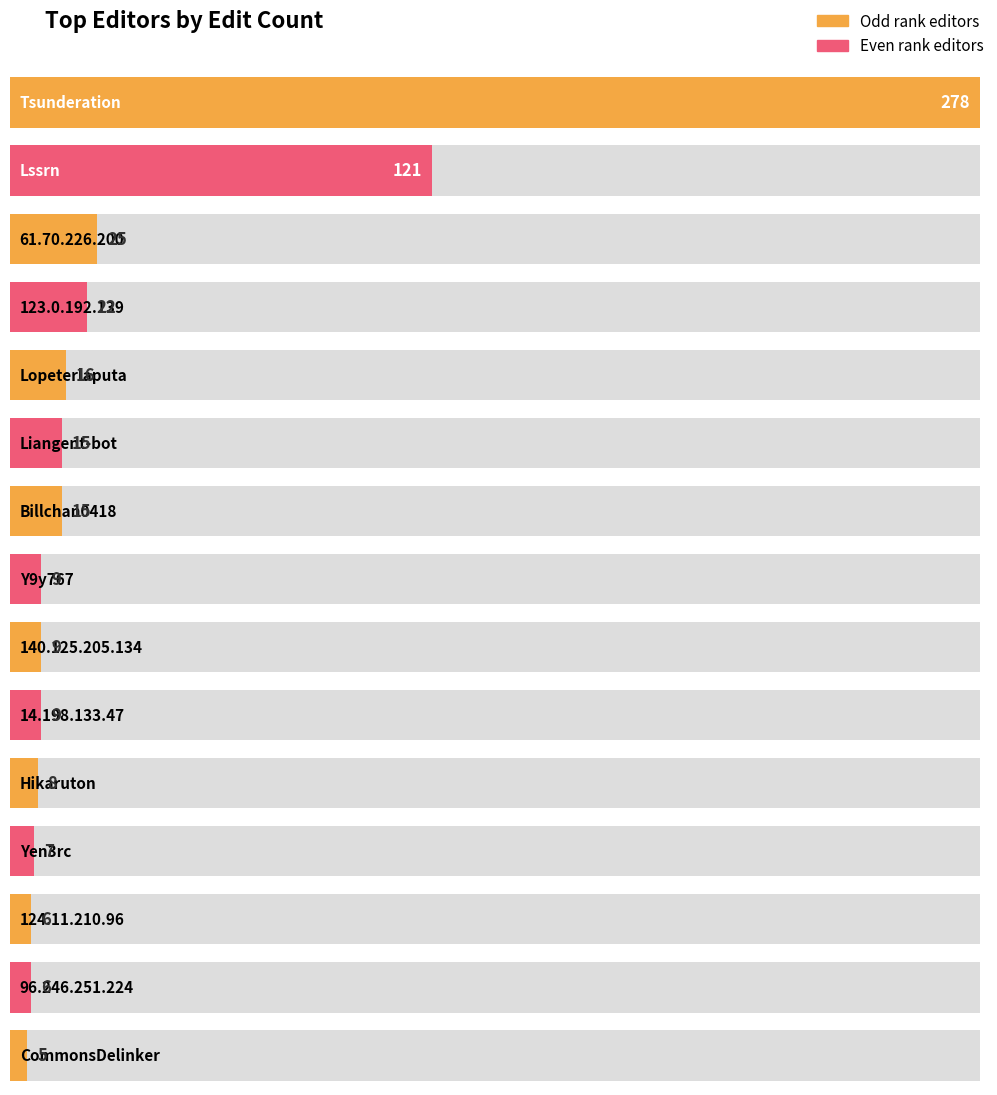

Reading left to right, what are all the values shown in this chart?

Tsunderation=278	Lssrn=121	61.70.226.200=25	123.0.192.139=22	Lopeterlaputa=16	Liangent-bot=15	Billchan0418=15	Y9y767=9	140.125.205.134=9	14.198.133.47=9	Hikaruton=8	Yen3rc=7	124.11.210.96=6	96.246.251.224=6	CommonsDelinker=5